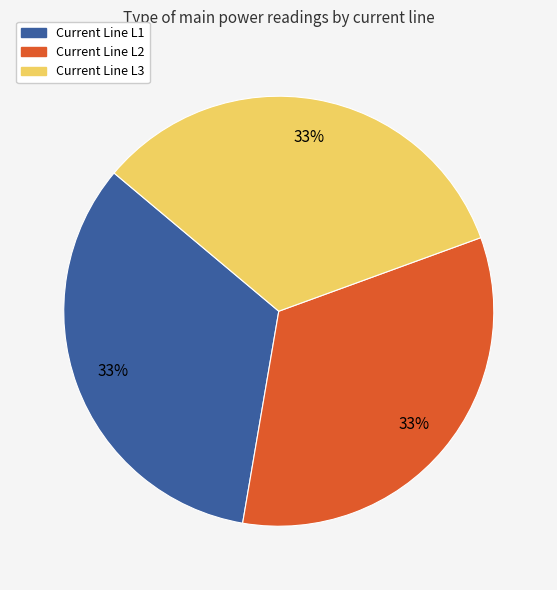

Approximately how many times larger is the value at Current Line L1 compared to Current Line L3?

1.0